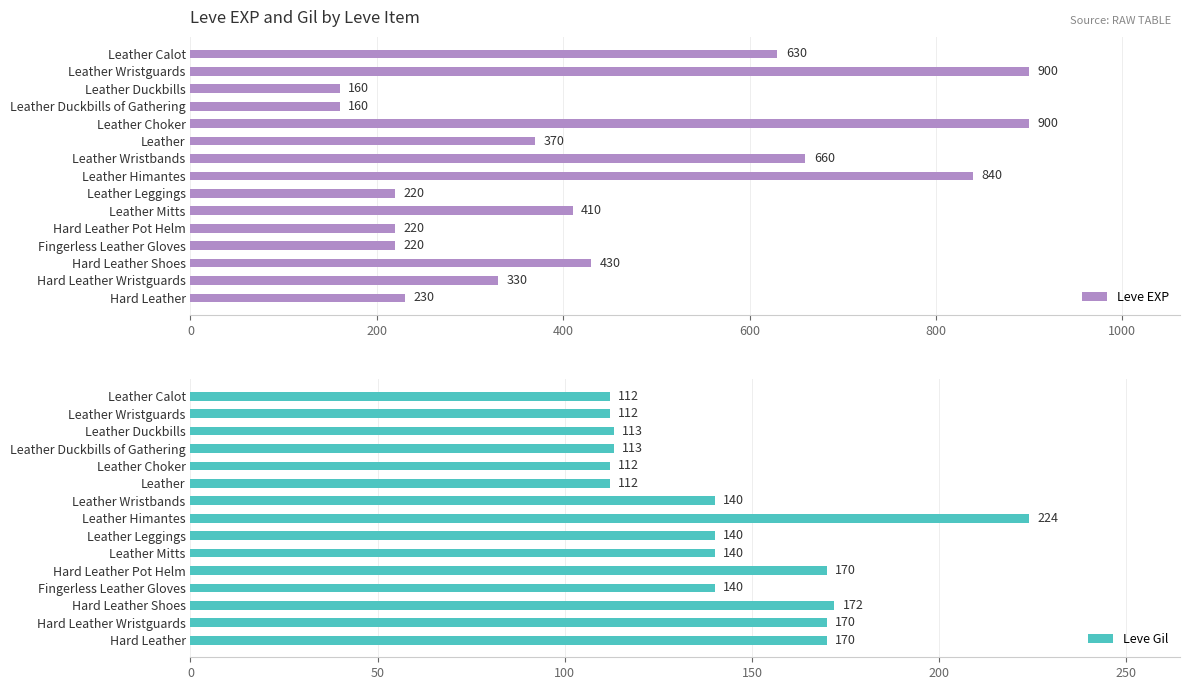

The Leve Gil series shows 24 at Leather. True or false?

False